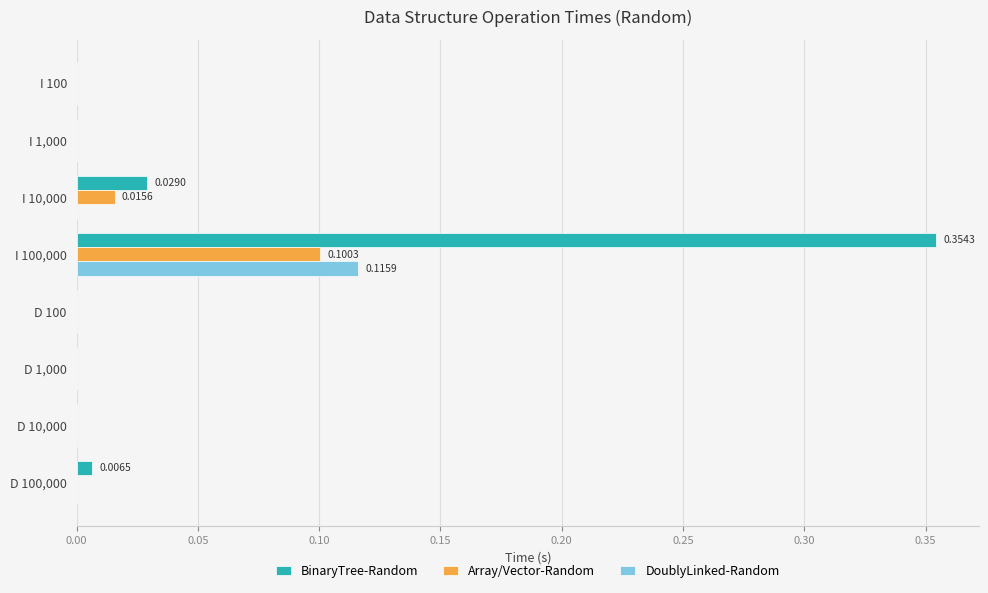

At which label does Array/Vector-Random reach its peak?

I 100,000